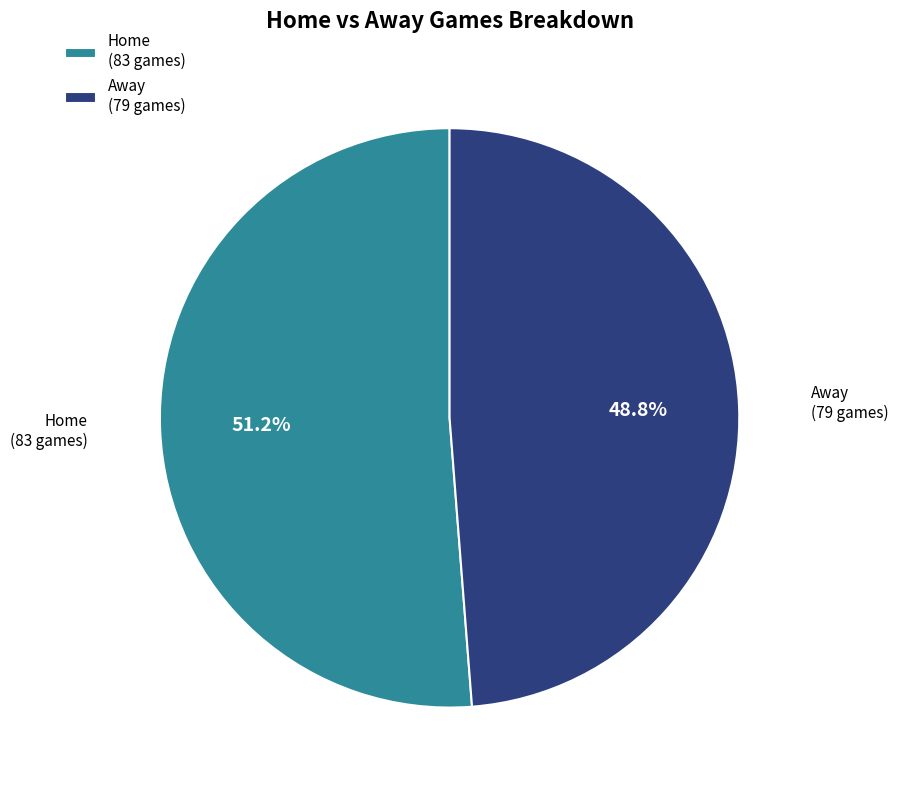

What is the total percentage of Away and Home?

100.0%